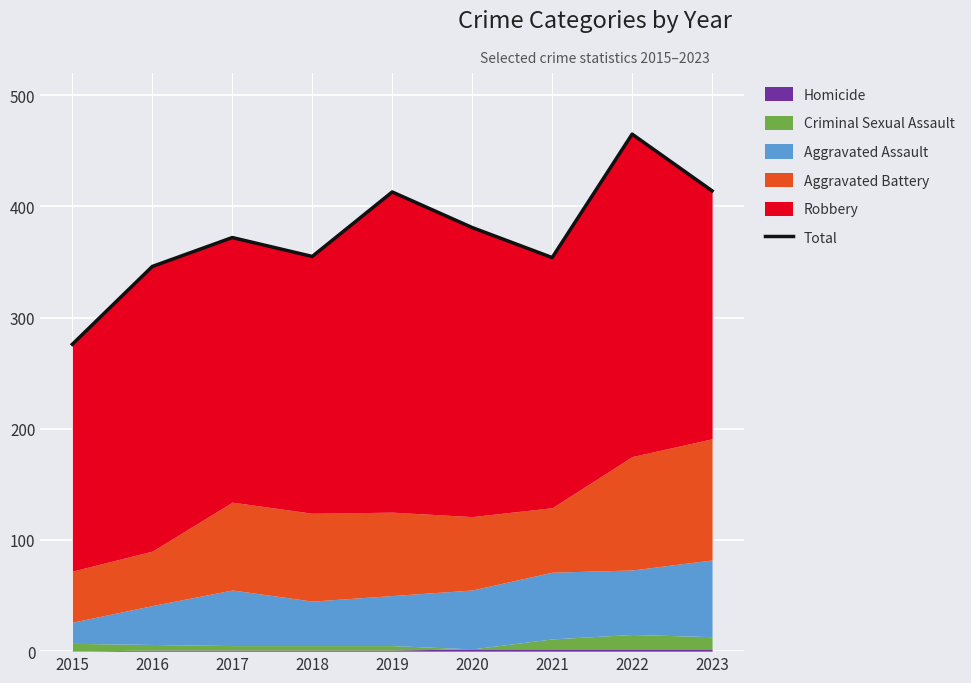

What is the value of the 6th point from the left?

381